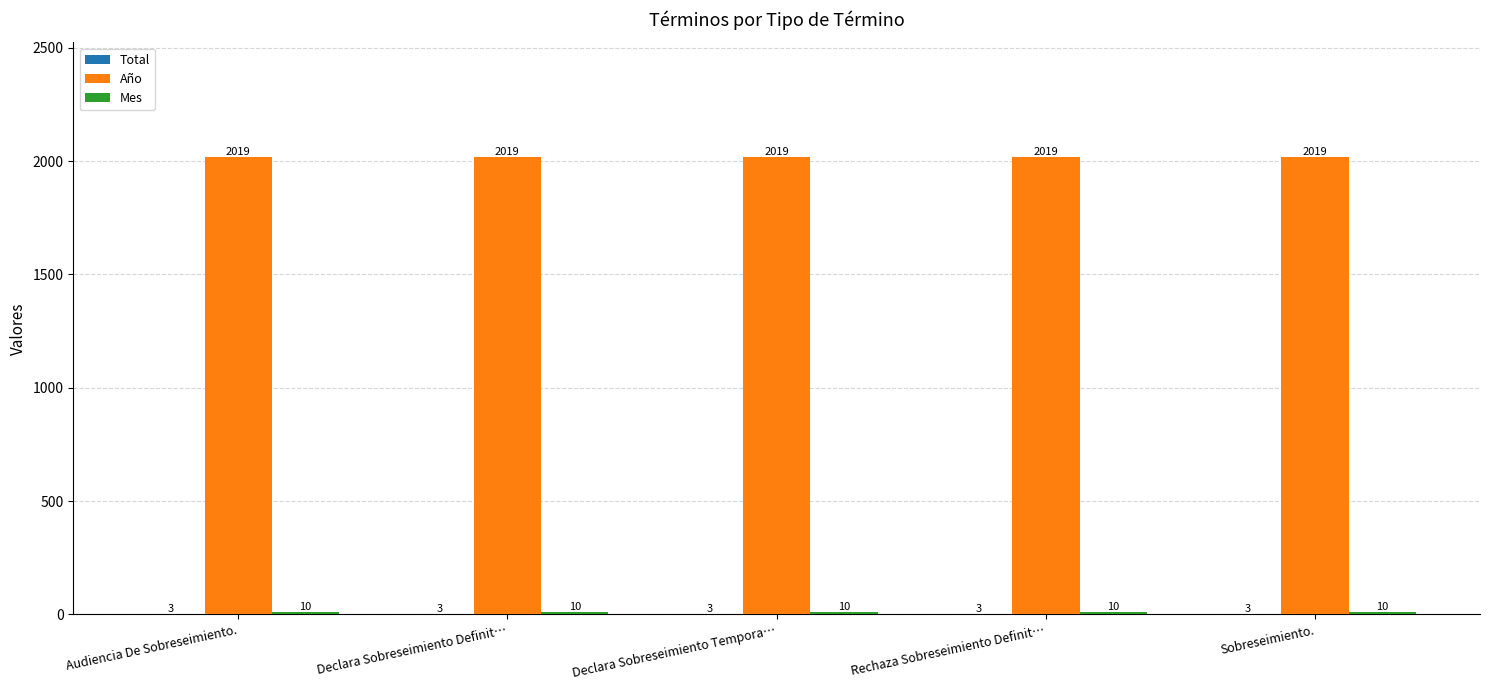

What is the maximum value shown in the chart?

2019